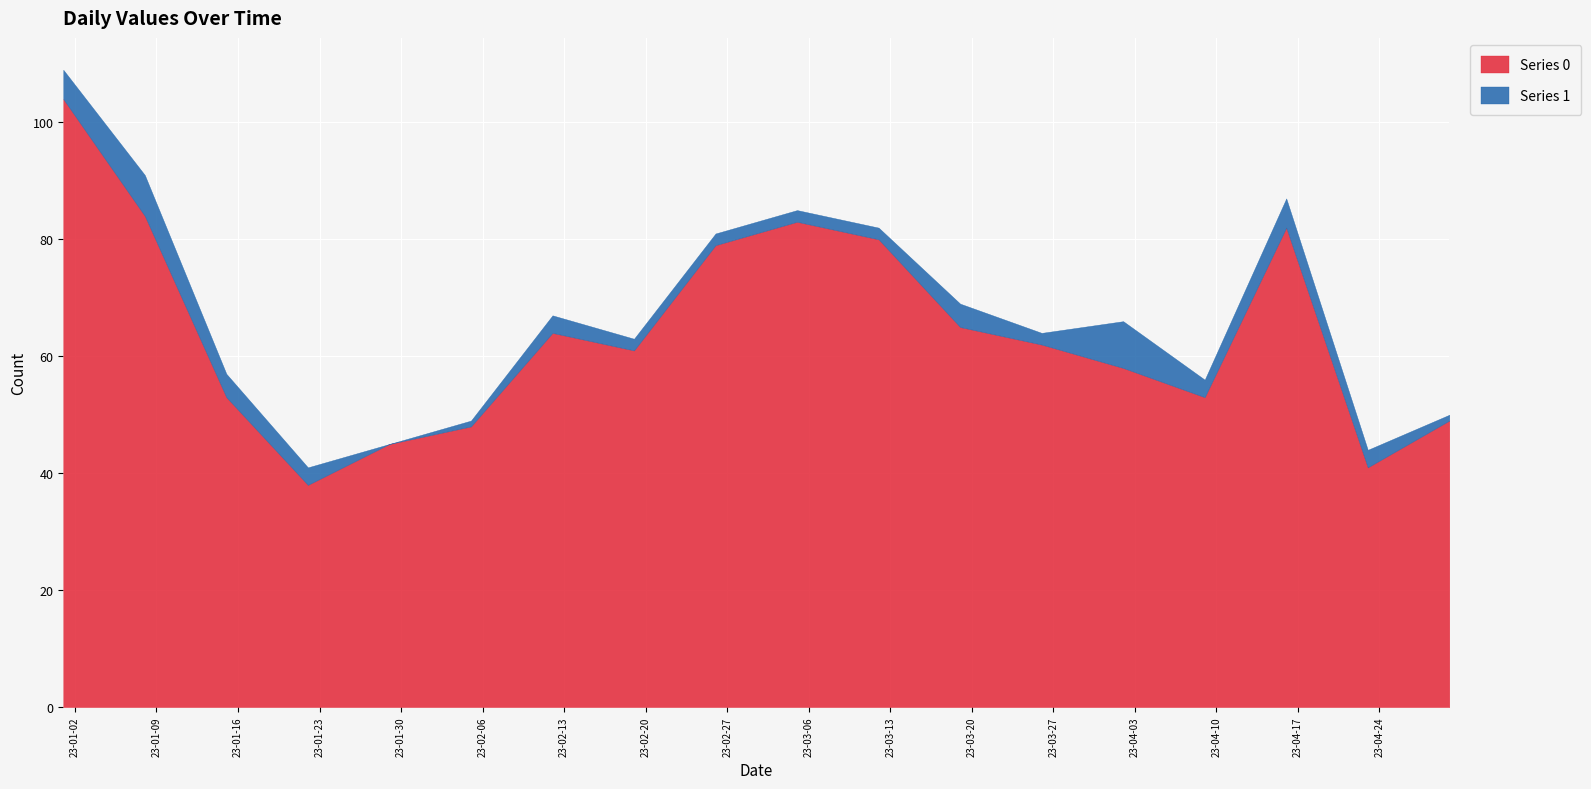

Is the value of Series 0 at 2023-01-15 greater than the value of Series 1 at 2023-04-30?

Yes